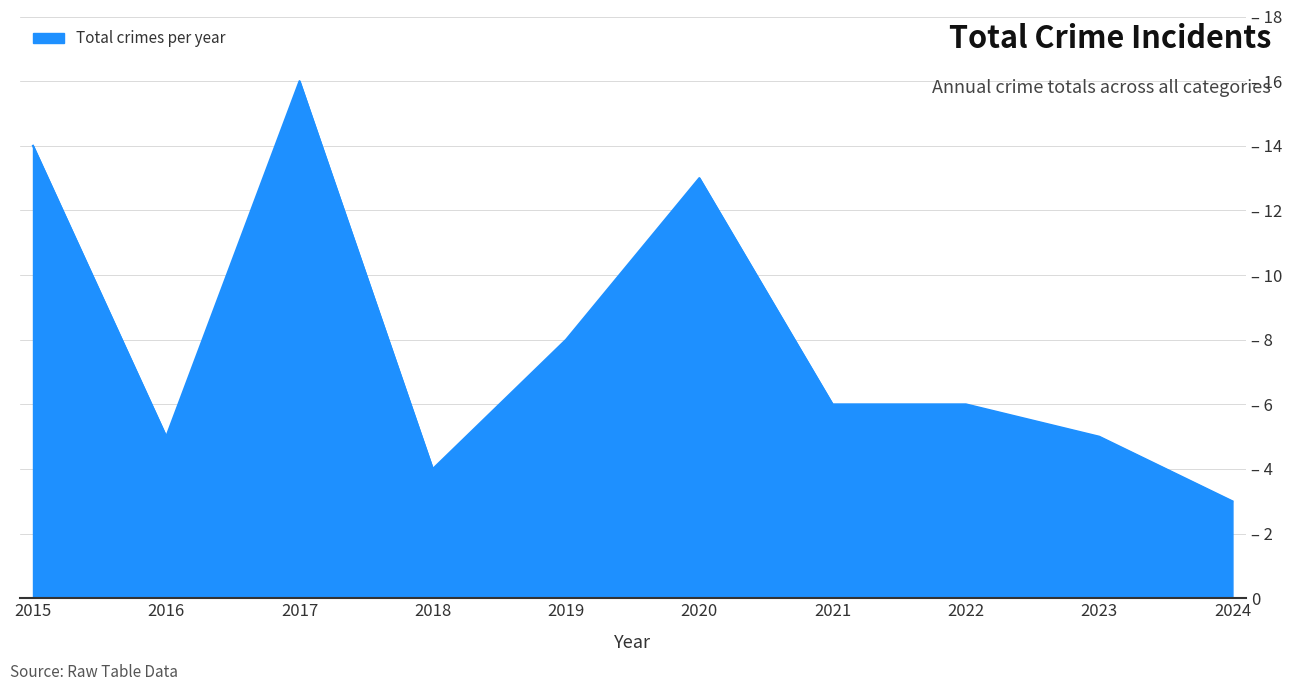

The chart shows a value of 6 at 2022. True or false?

True